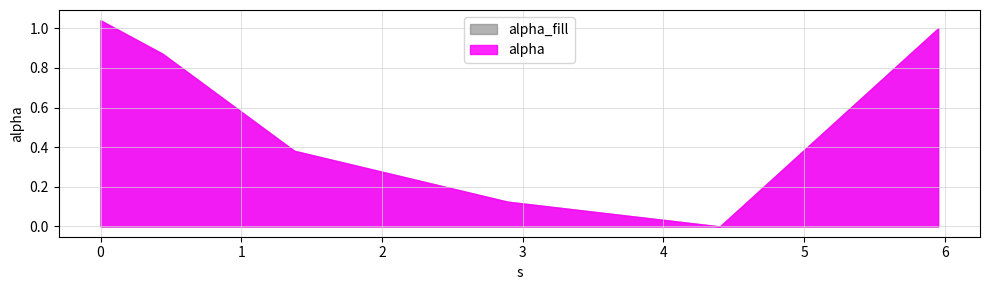

How many data points does each series have?

6